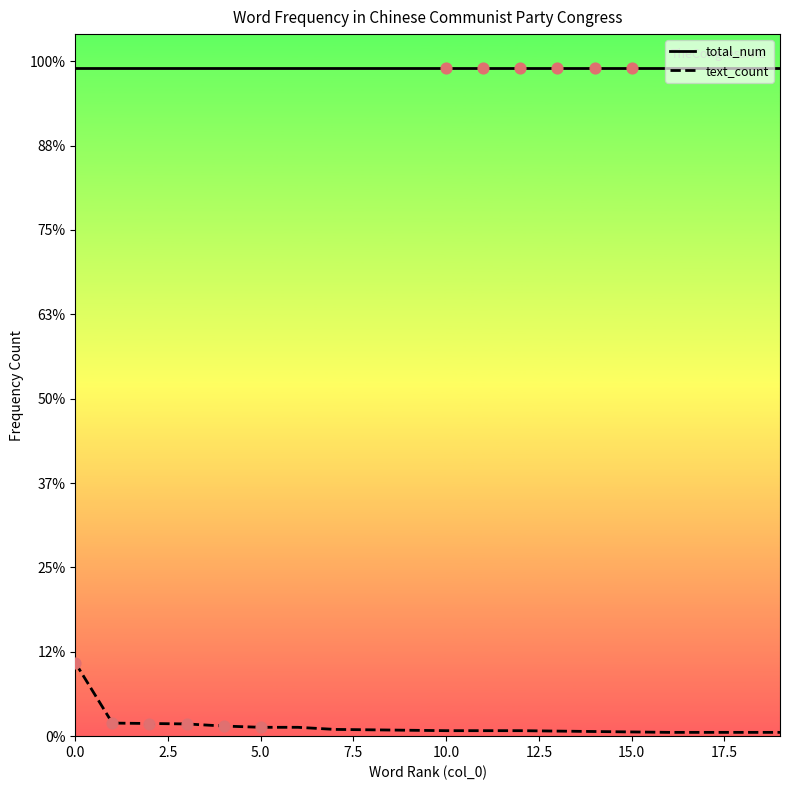

Which series has the largest total across all categories?

total_num